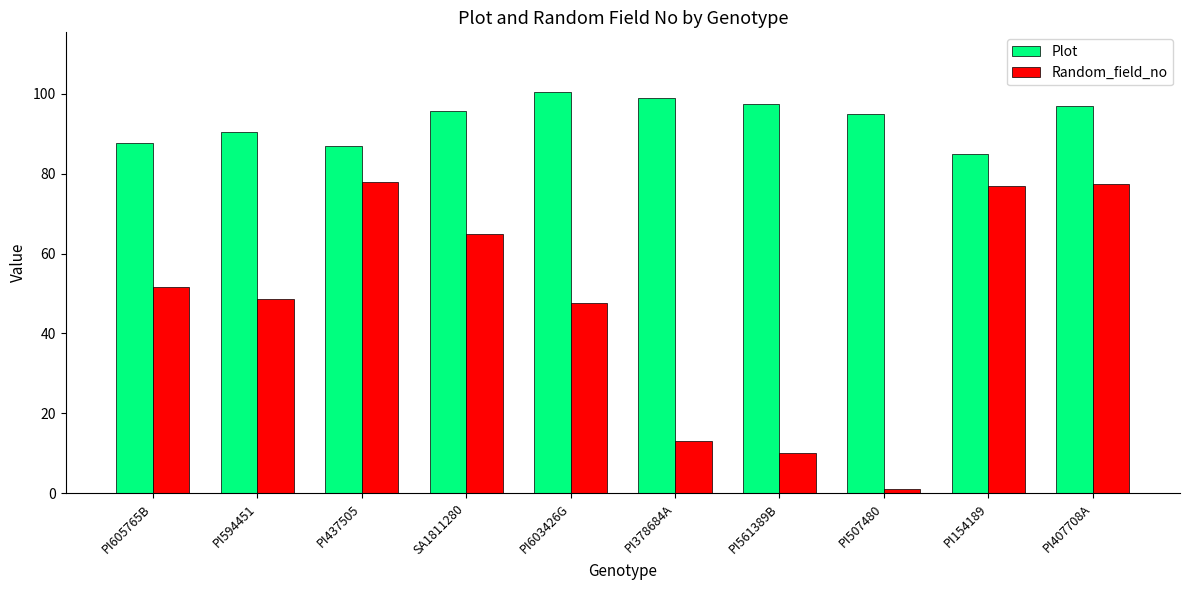

Which label corresponds to the smallest value in the chart?

PI507480